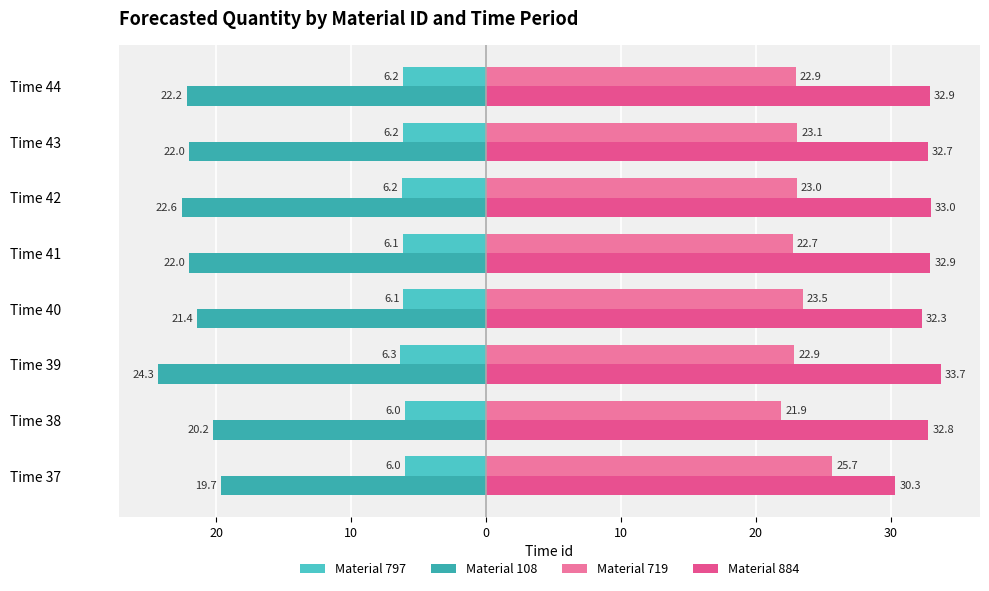

What are all the series names shown in the legend?

Material 797, Material 108, Material 719, Material 884